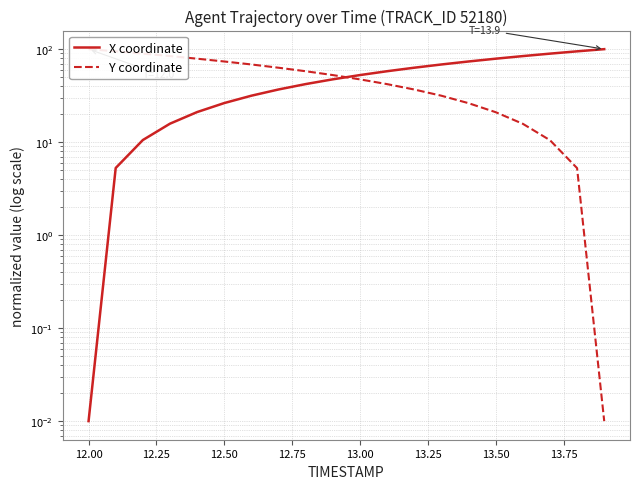

How many values in the X coordinate series are below 52?

10